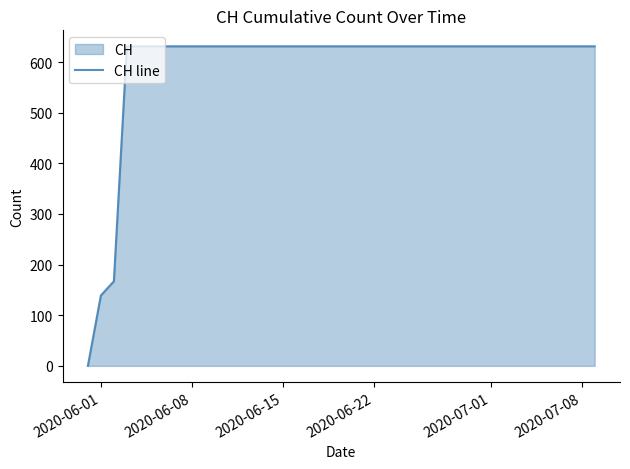

How many positive values are there?

39